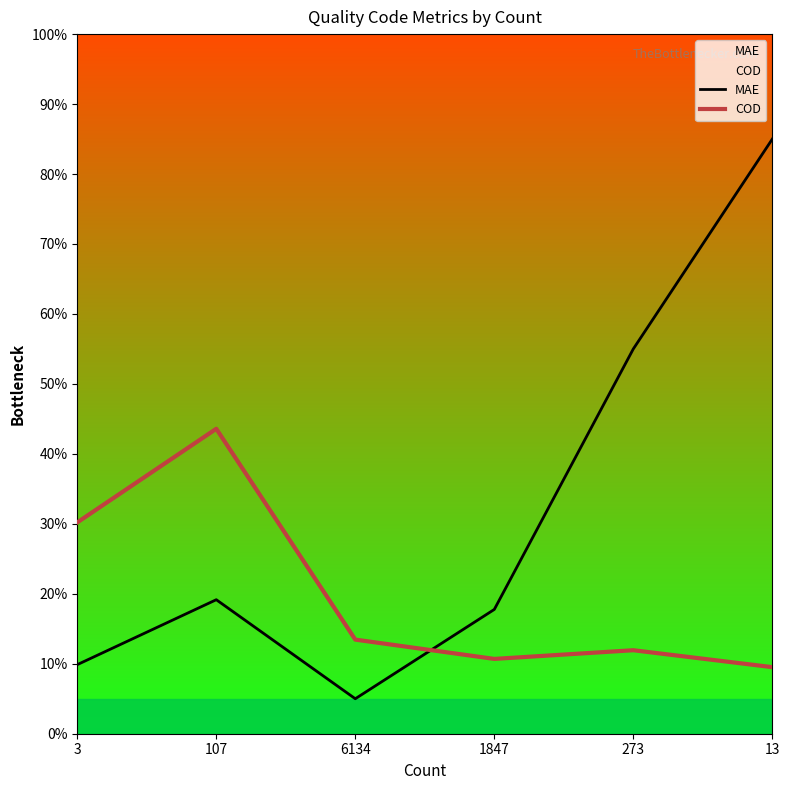

What is the maximum value shown in the chart?

85.0